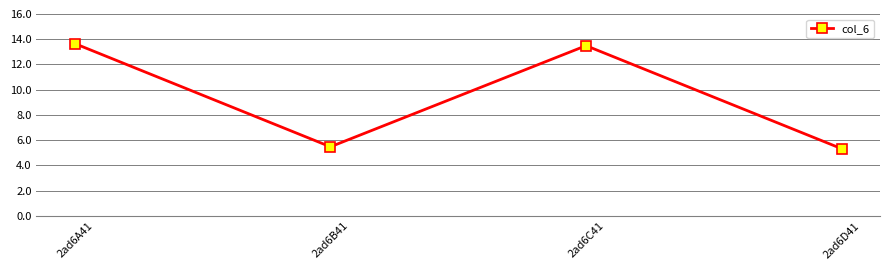

Reading left to right, extract all data points from this chart.

13.7	5.5	13.5	5.3